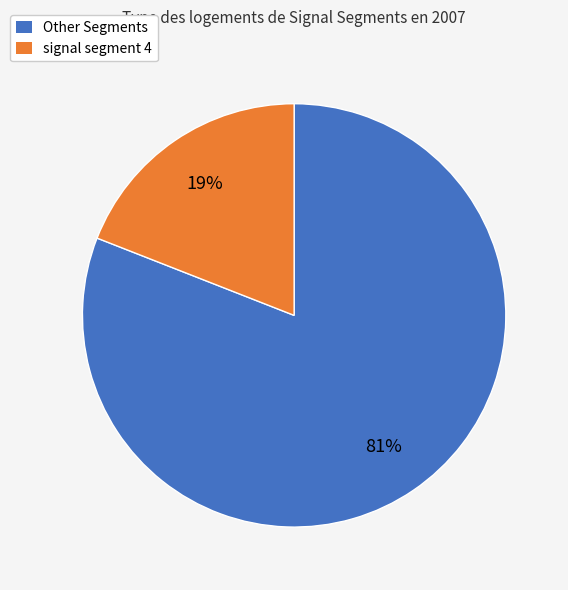

Does any single category account for the majority?

Yes